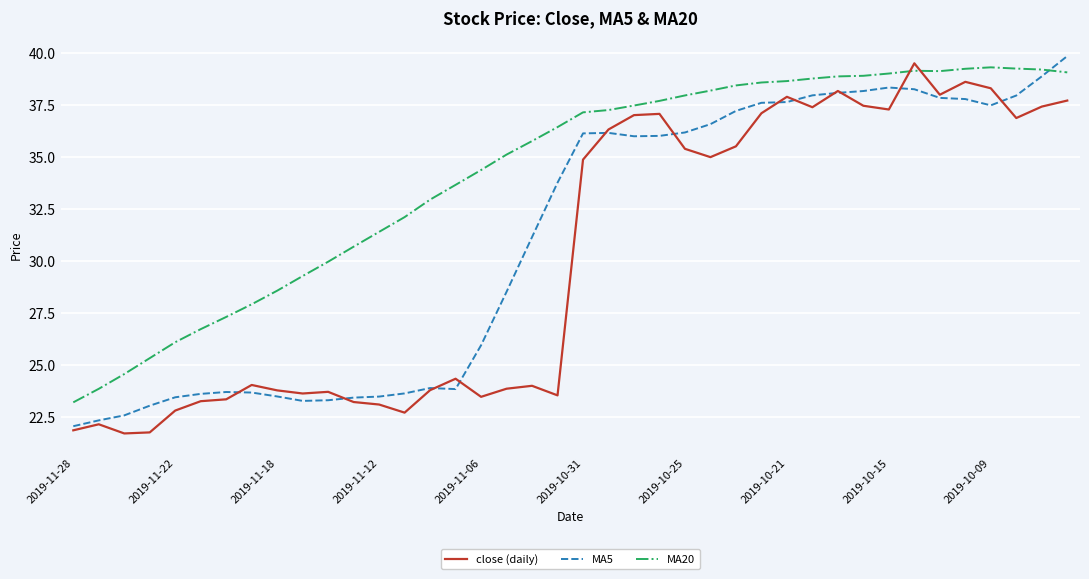

Which series ends up on top after the final intersection of MA20 and close (daily)?

MA20